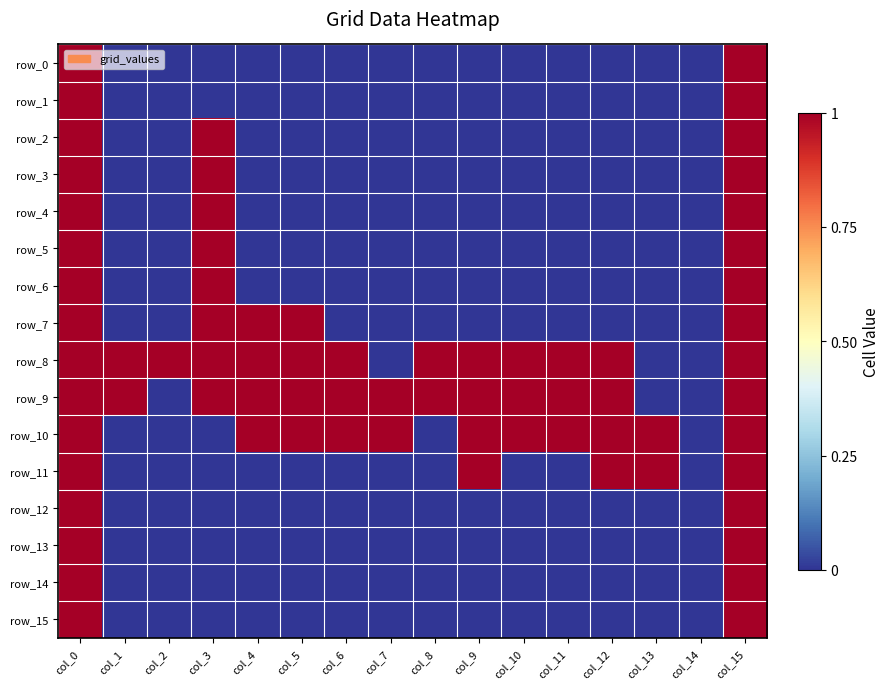

Count the number of data series in this chart.

16